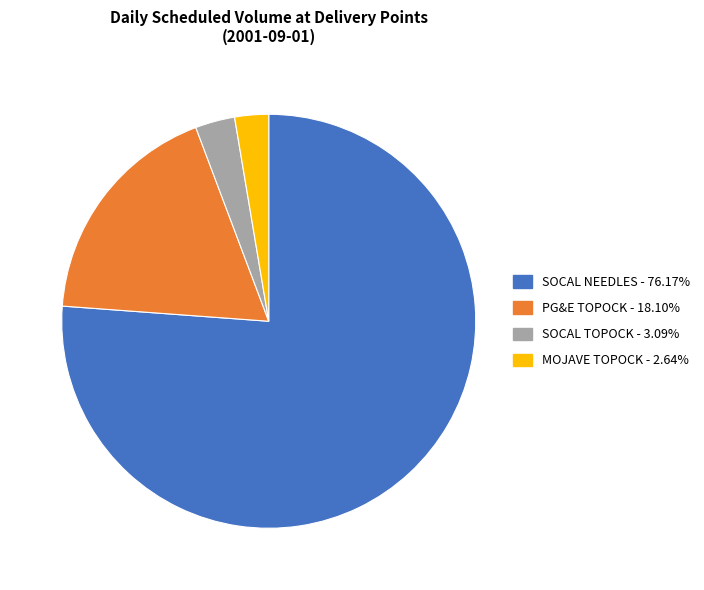

Is the sum of MOJAVE TOPOCK and PG&E TOPOCK greater than half?

No